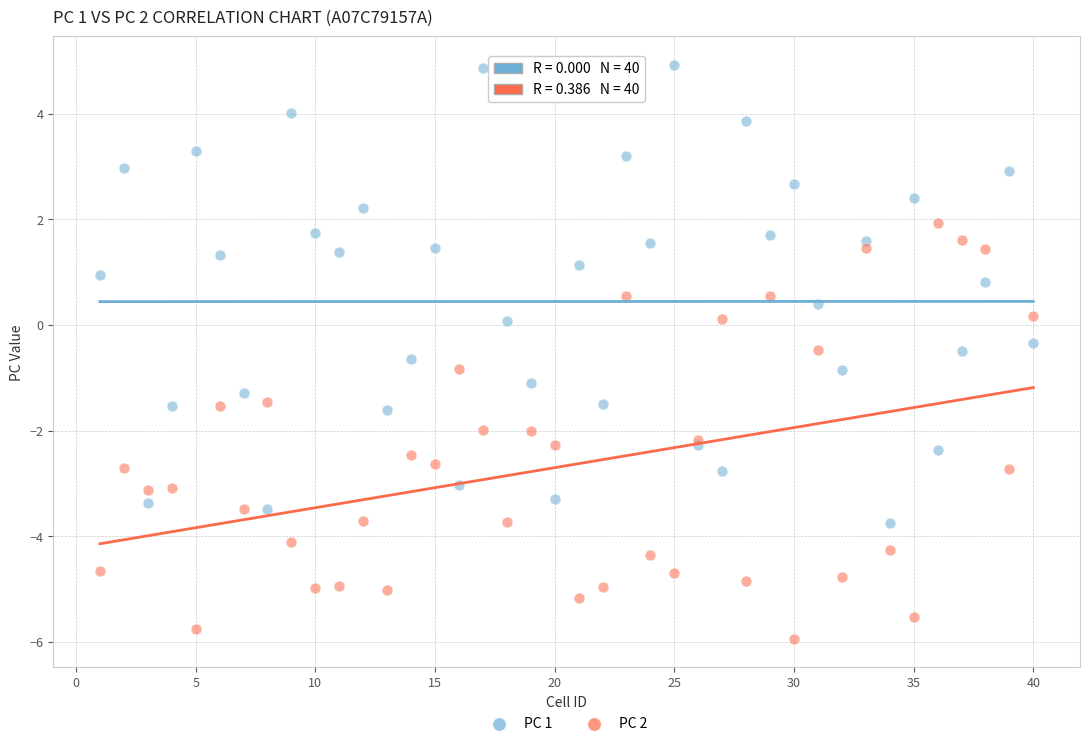

What is the X range (max minus min) for the scatter plot?

39.0